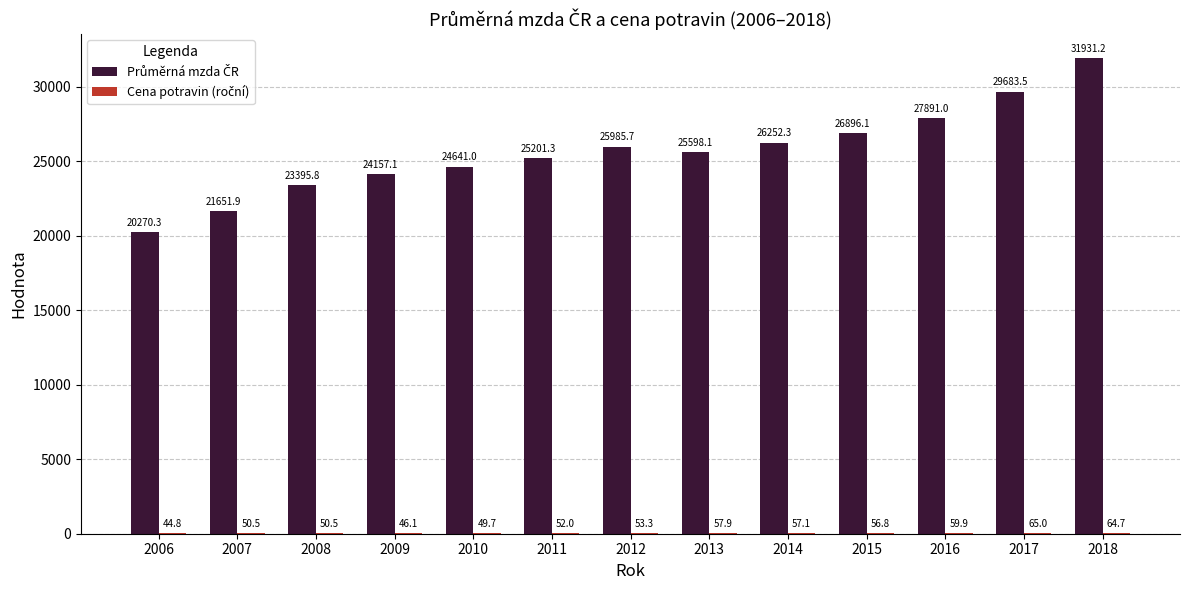

What is the total value across all series at 2016?

27950.9